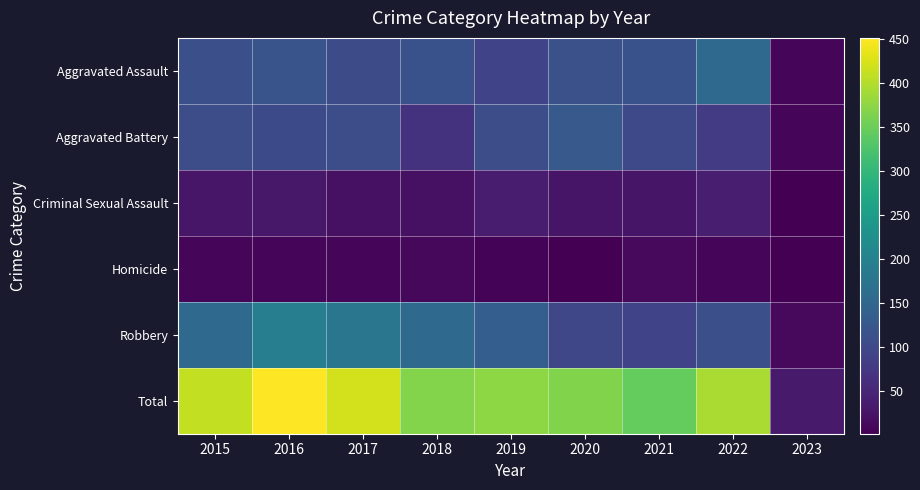

Between 2022 and 2018, which is larger?

2022